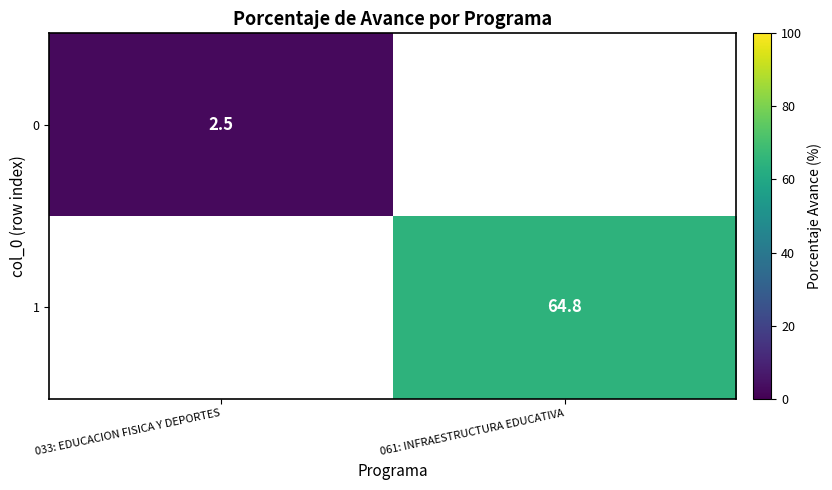

Is it true that 0 equals 3.9 at 033: EDUCACION FISICA Y DEPORTES?

False